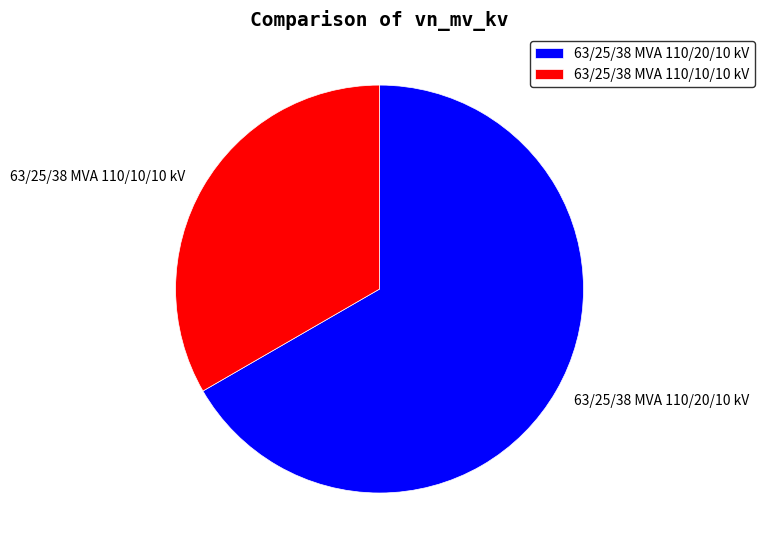

Which category accounts for the majority?

63/25/38 MVA 110/20/10 kV